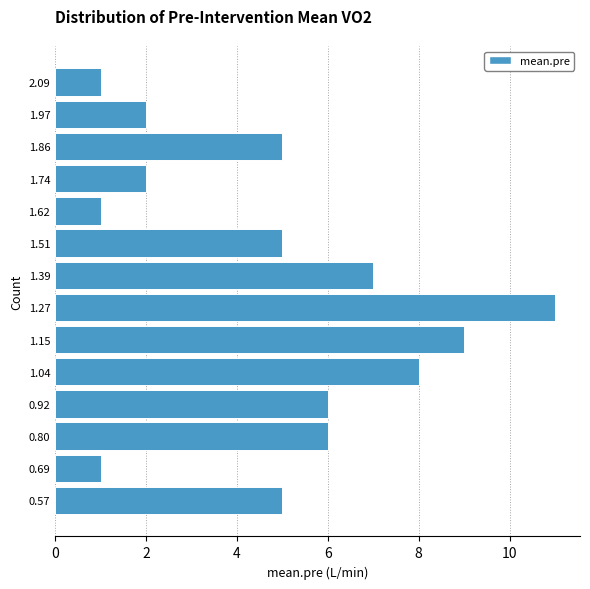

Over which range of the y-axis is the bar longest?

1.22 to 1.34